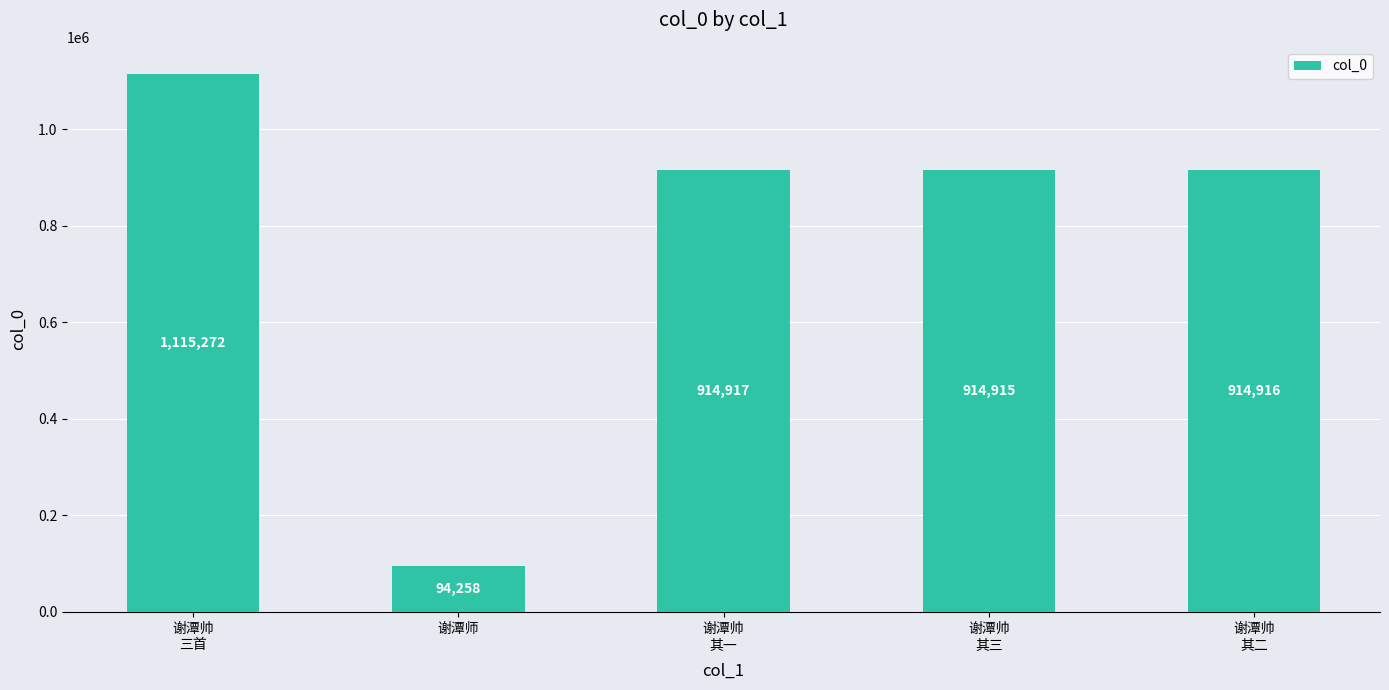

What is the average value?

790856